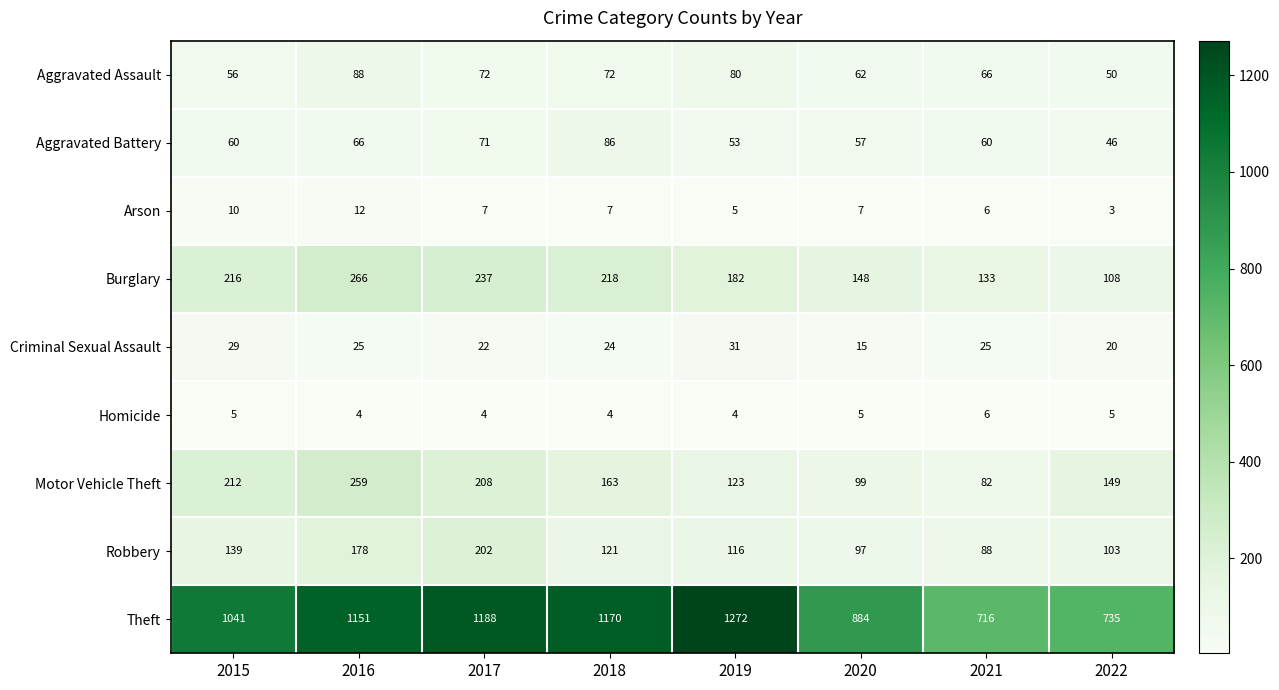

Rank the series by their maximum value, from lowest to highest.

Homicide, Arson, Criminal Sexual Assault, Aggravated Battery, Aggravated Assault, Robbery, Motor Vehicle Theft, Burglary, Theft